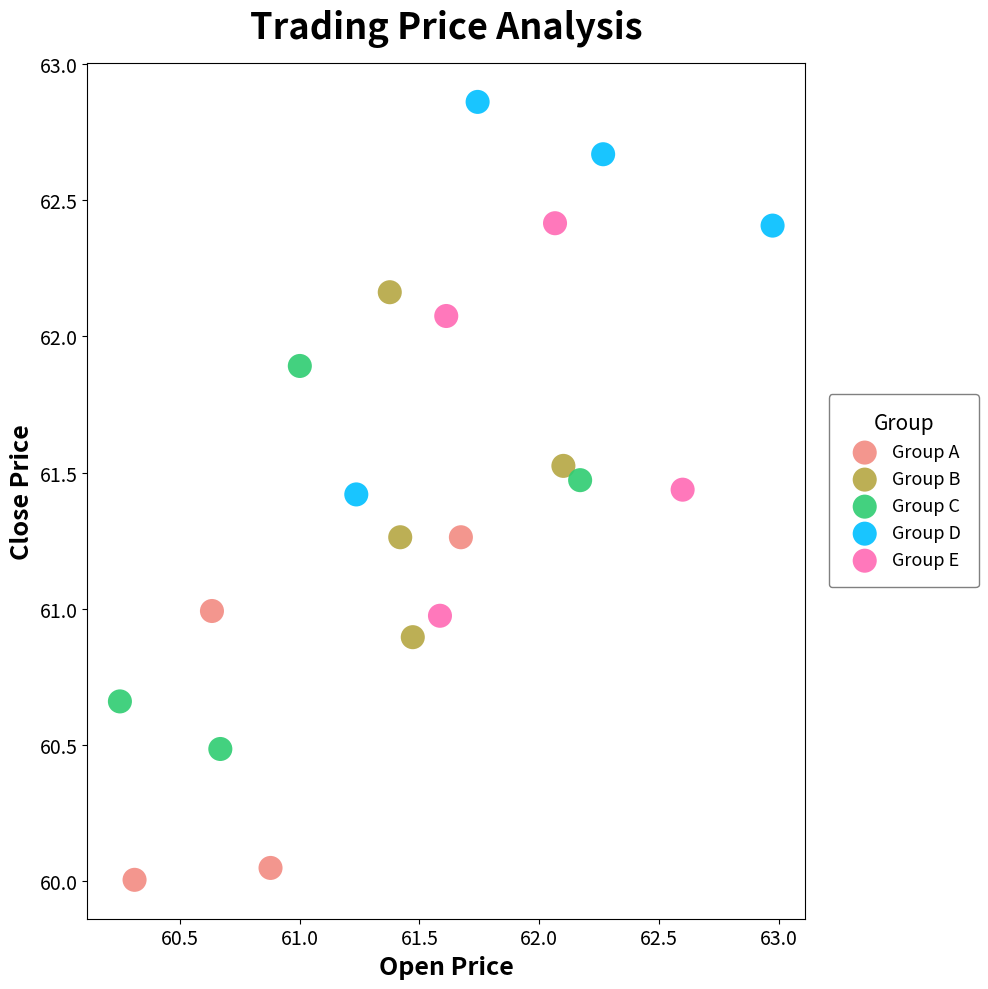

Which series contains the highest Y value?

Group D